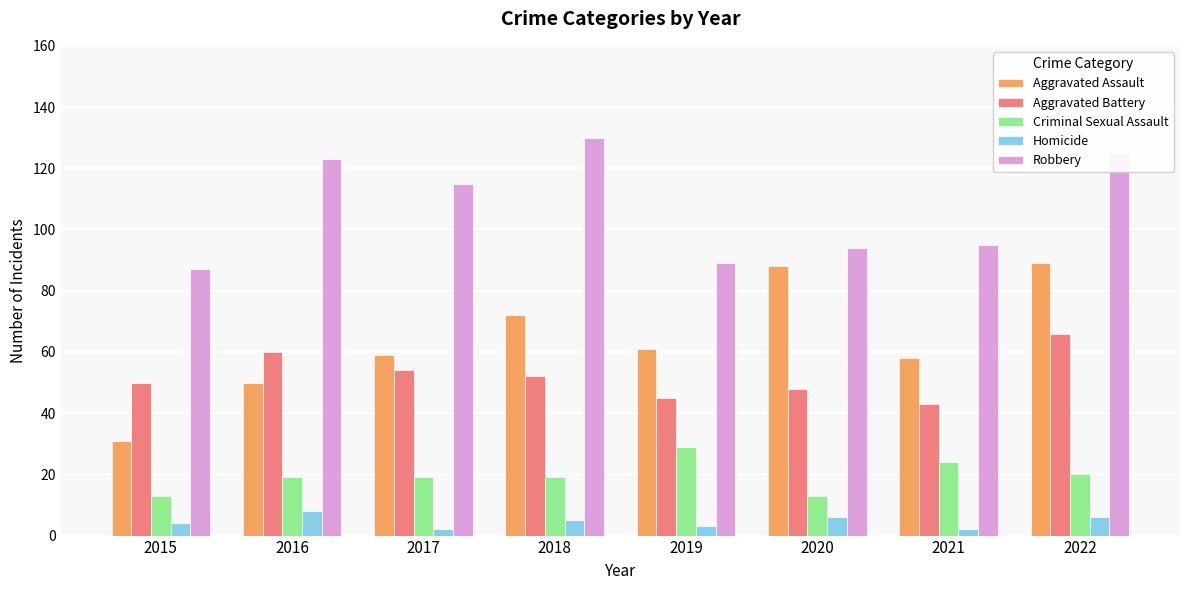

At which label does Robbery first exceed 115?

2016